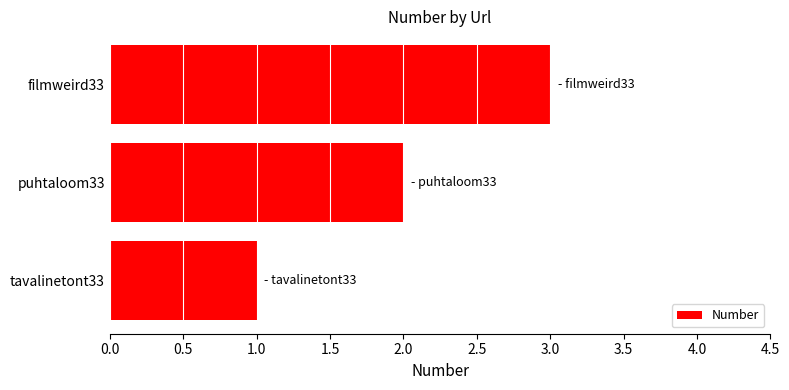

Which has a higher value, tavalinetont33 or puhtaloom33?

puhtaloom33